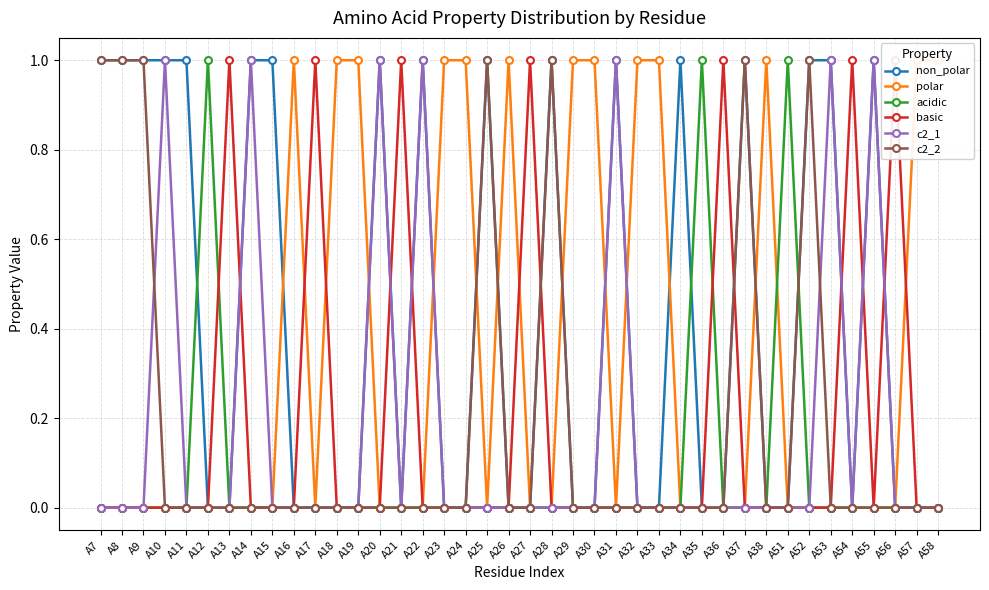

Where is c2_2 nearest to the value 0?

A10